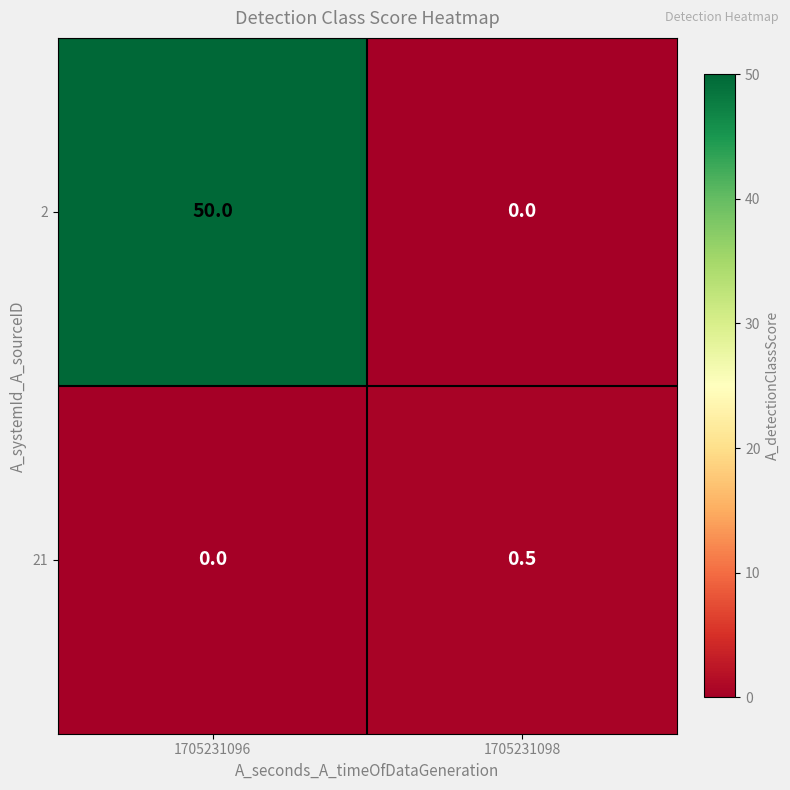

Reading right to left, list all the values displayed in this chart.

2: 0.0	50.0
21: 0.5	0.0